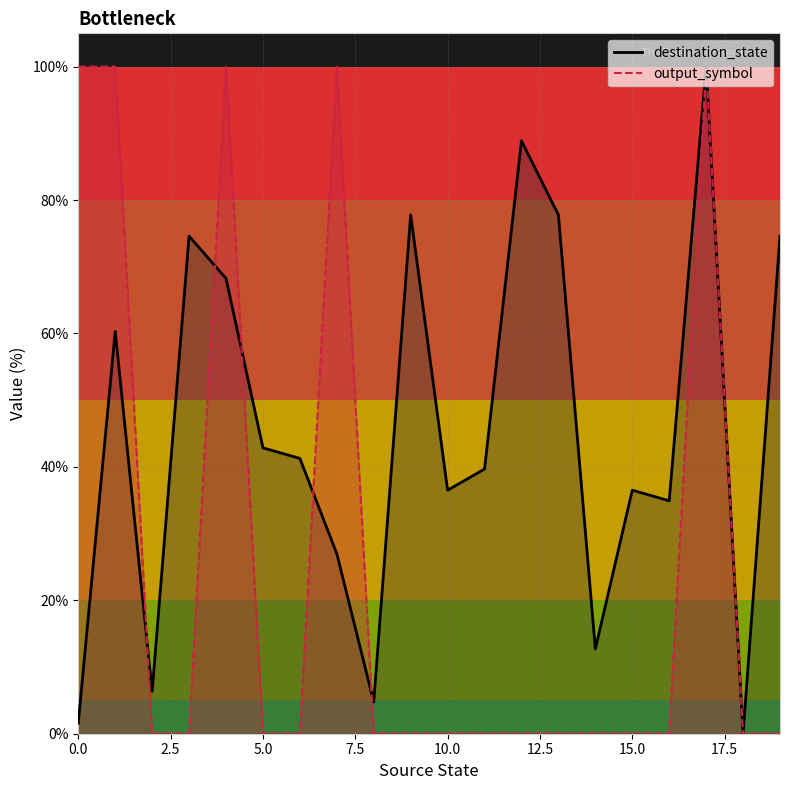

Reading left to right, transcribe all the data shown in this chart.

destination_state: 0=1.6	1=60.3	2=6.3	3=74.6	4=68.3	5=42.9	6=41.3	7=27.0	8=4.8	9=77.8	10=36.5	11=39.7	12=88.9	13=77.8	14=12.7	15=36.5	16=34.9	17=100.0	18=0.0	19=74.6
output_symbol: 0=100.0	1=100.0	2=0.0	3=0.0	4=100.0	5=0.0	6=0.0	7=100.0	8=0.0	9=0.0	10=0.0	11=0.0	12=0.0	13=0.0	14=0.0	15=0.0	16=0.0	17=100.0	18=0.0	19=0.0